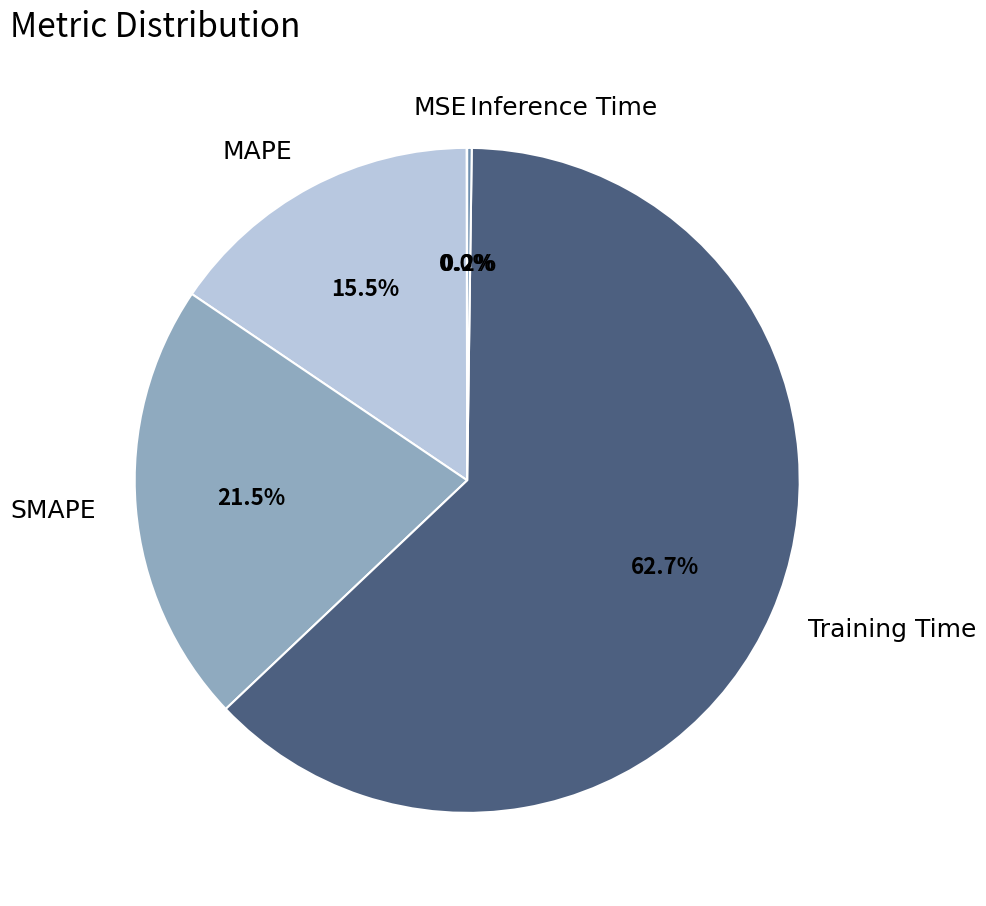

Is there any slice that represents more than half of the pie?

Yes